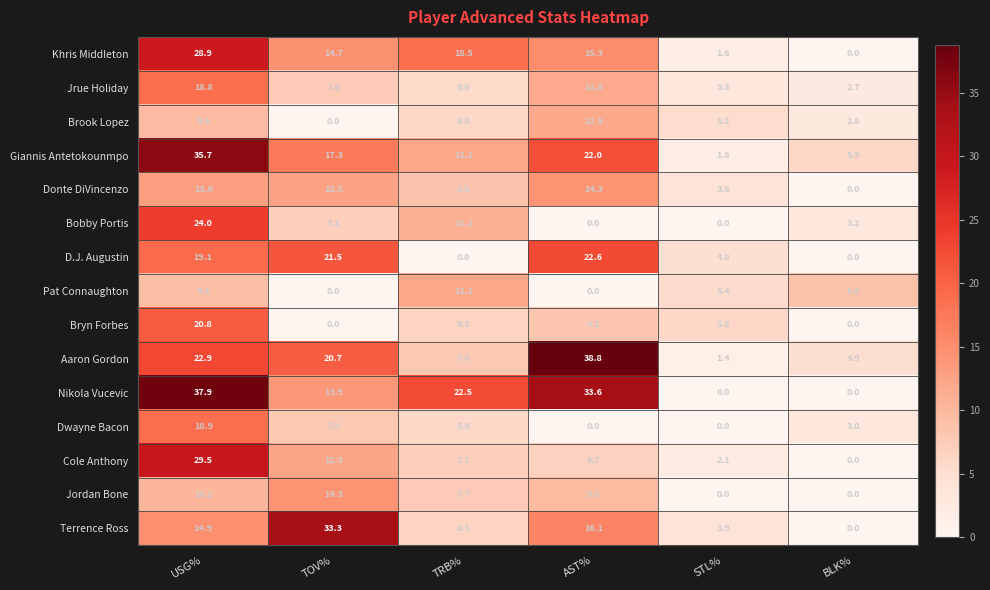

What is the sum of all Cole Anthony values?

57.7